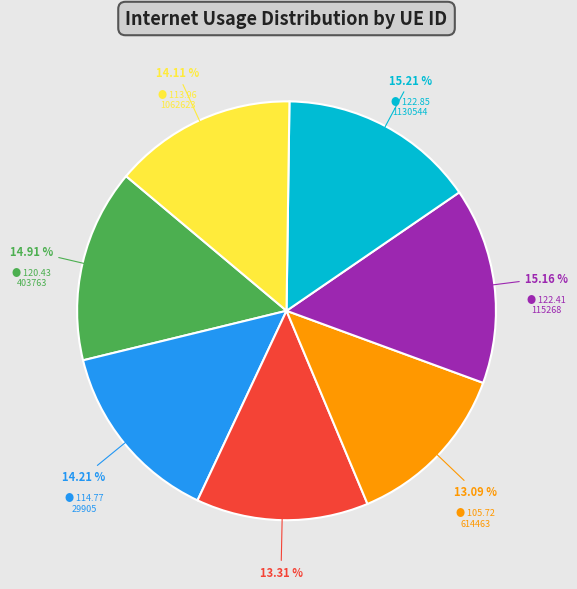

True or false: 614463 accounts for 13% of the total.

True